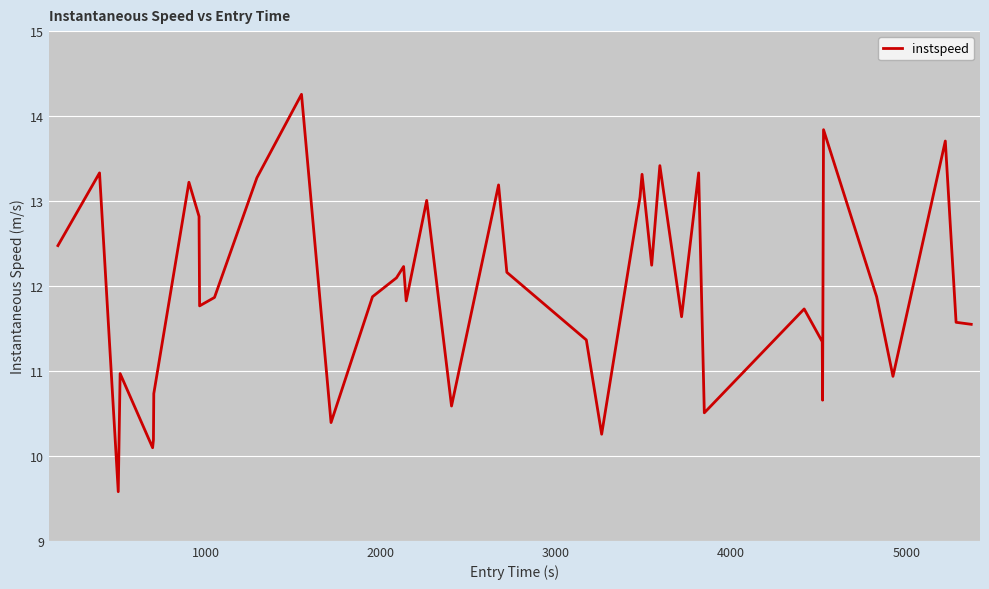

What is the greatest value displayed?

14.3